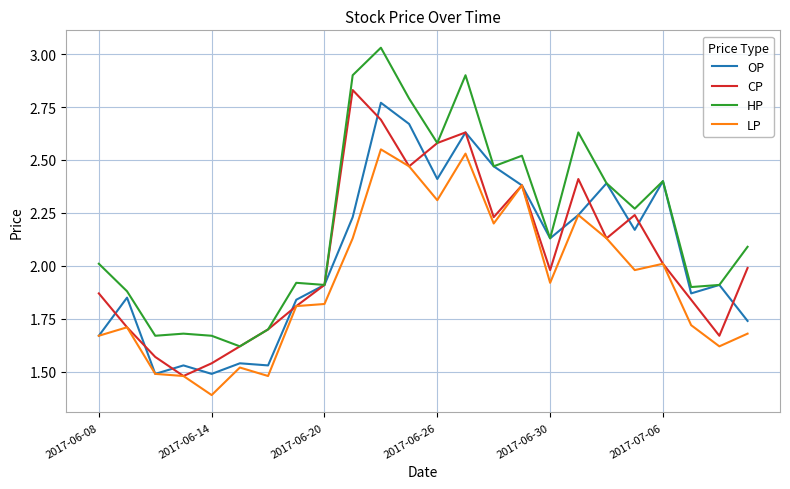

What is the smallest value displayed?

1.4